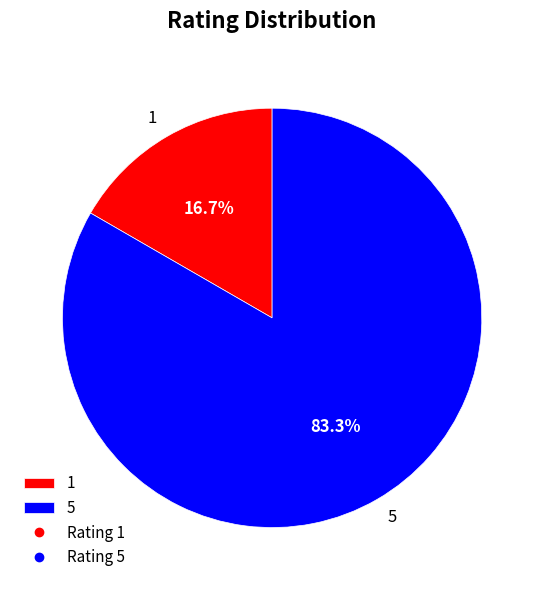

What portion of the pie excludes 5?

16.7%